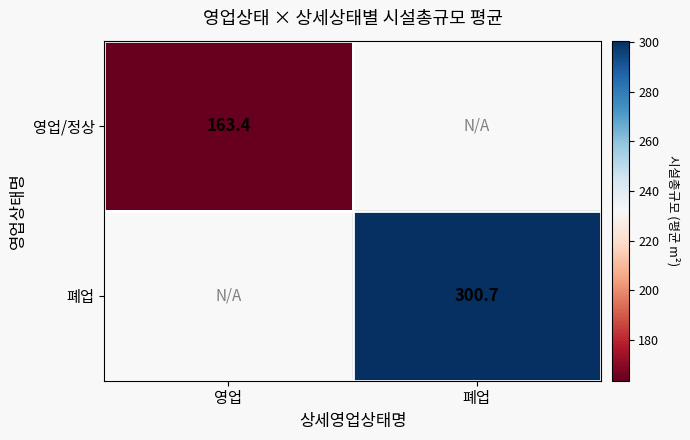

At how many categories does at least one series exceed 280?

1